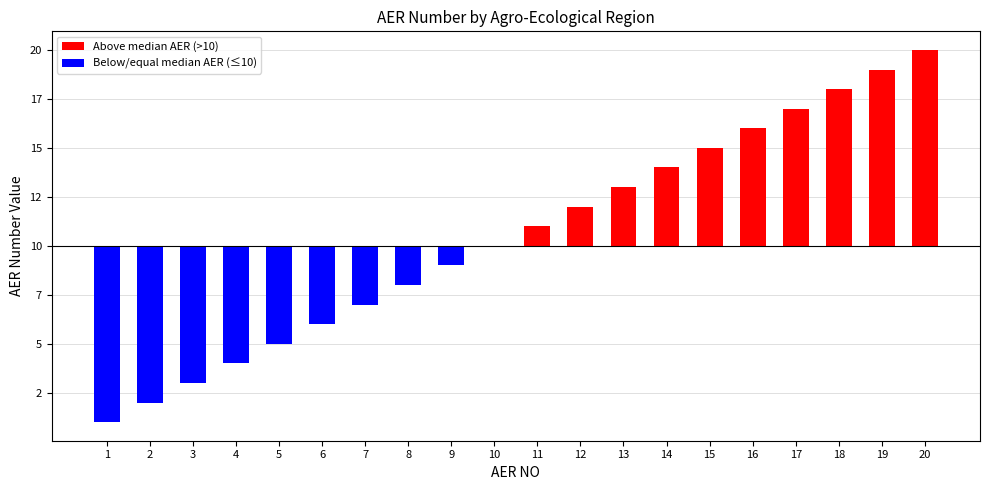

Rank the categories by value from highest to lowest.

20, 19, 18, 17, 16, 15, 14, 13, 12, 11, 10, 9, 8, 7, 6, 5, 4, 3, 2, 1